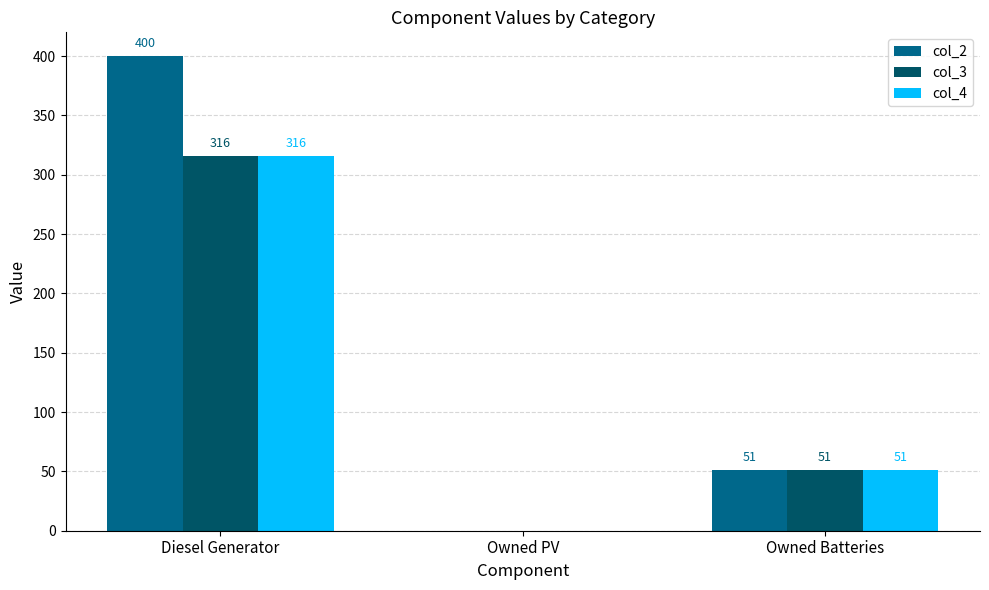

Which label corresponds to the largest value in the chart?

Diesel Generator